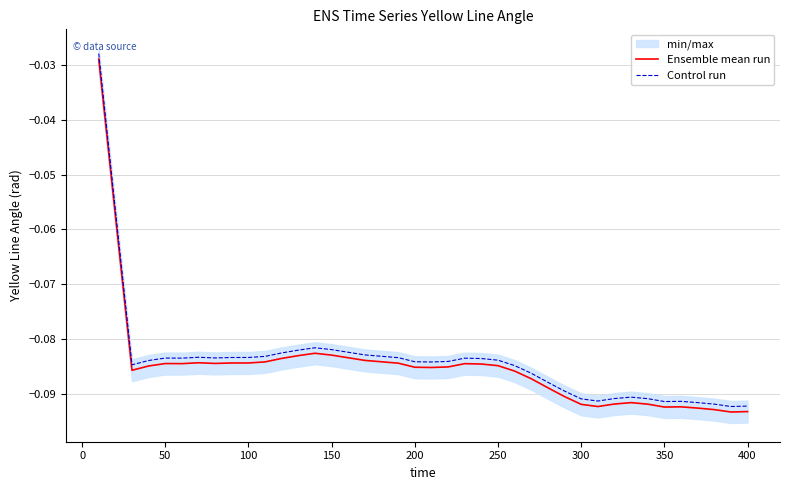

True or false: Ensemble mean run and Control run cross at least once.

False